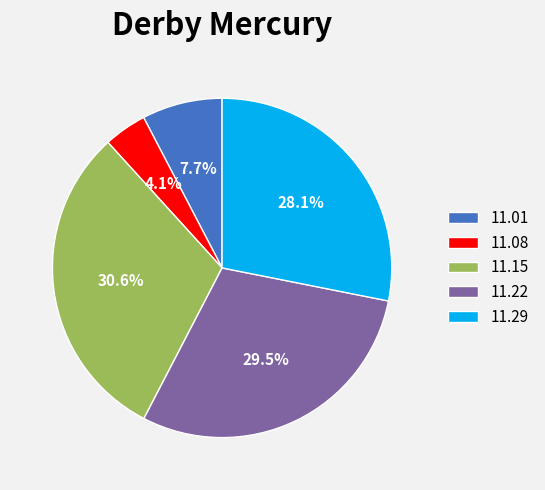

Is there any slice that represents more than half of the pie?

No